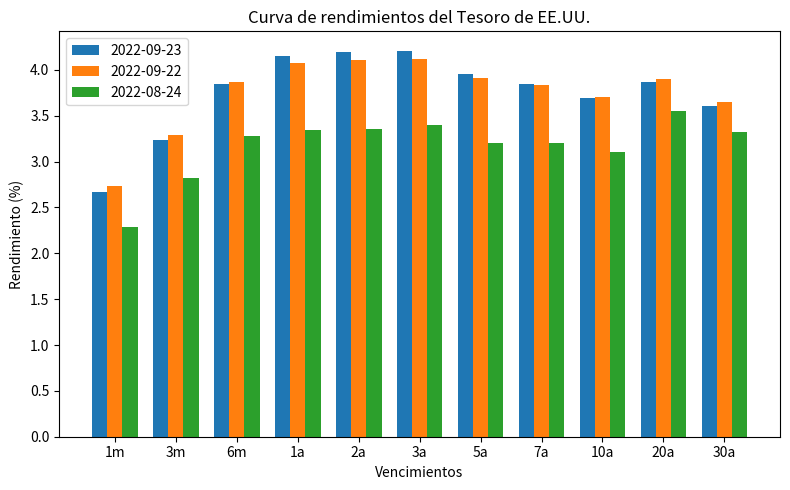

What is the total value across all series at 1m?

7.7